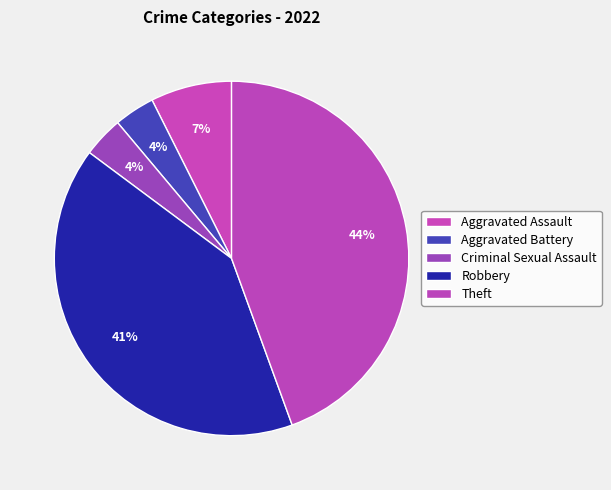

Approximately how many times larger is the value at Robbery compared to Theft?

0.9